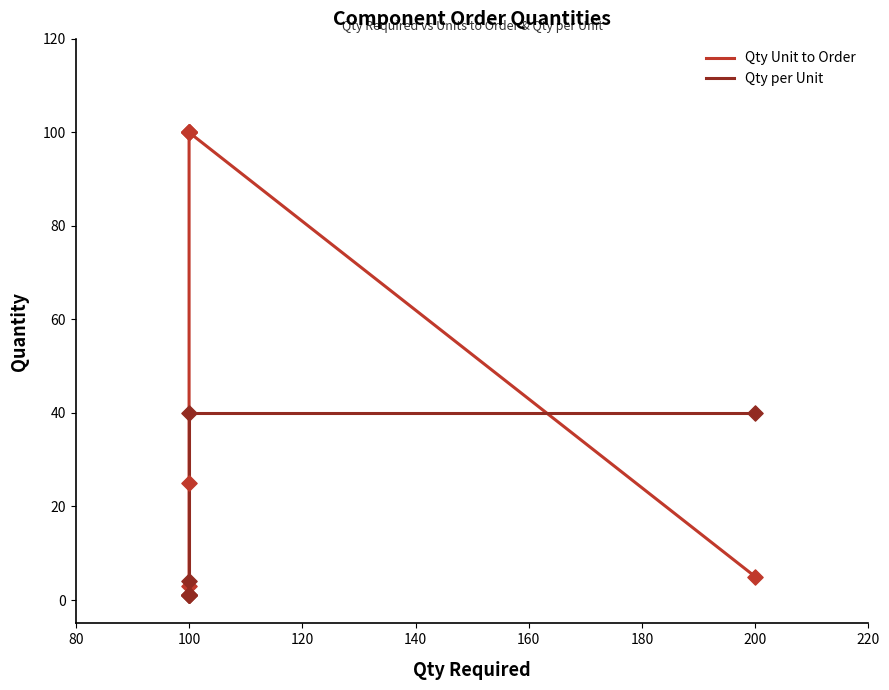

Which series contains the highest Y value?

Qty Unit to Order